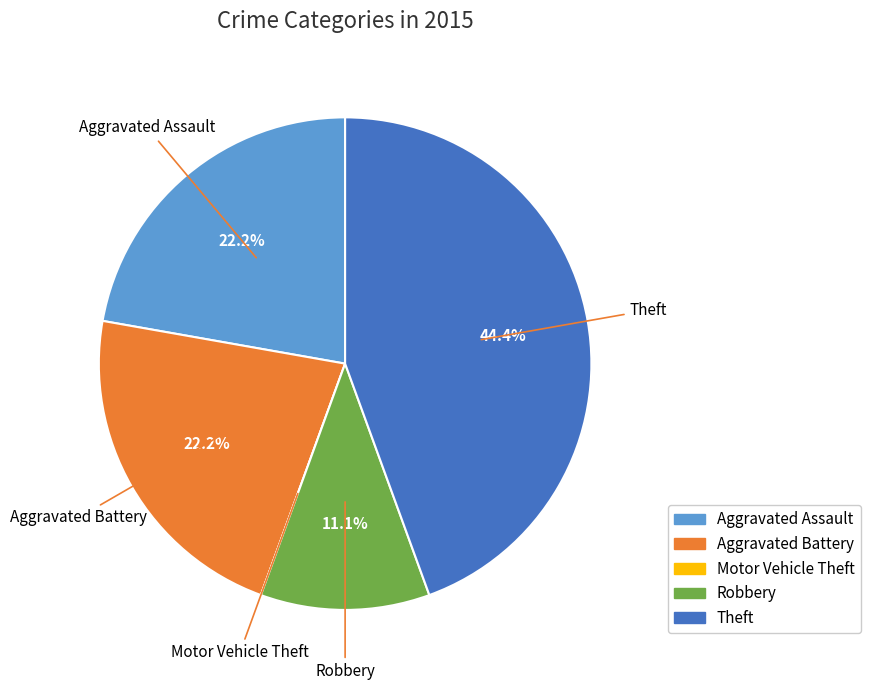

Is Aggravated Battery the majority of the pie?

No